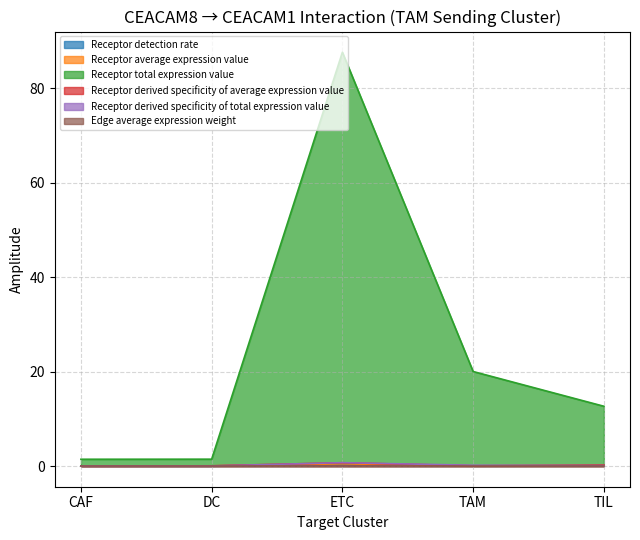

Is it true that Receptor total expression value equals 12.7 at TIL?

True